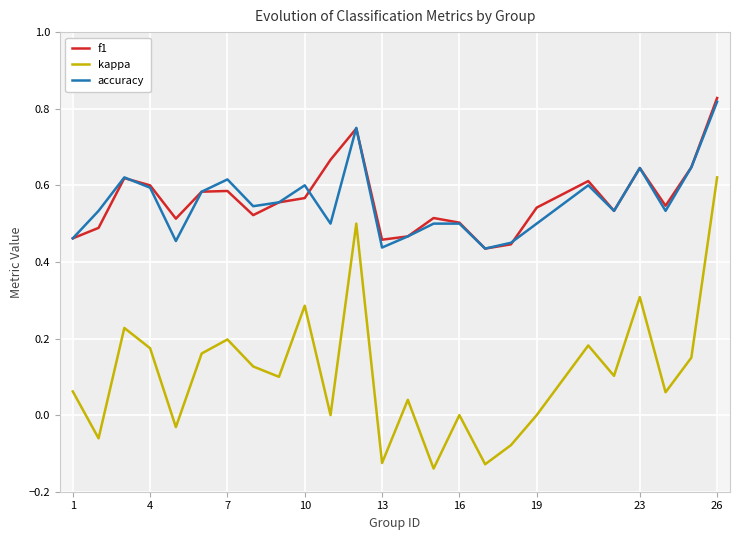

Is the value of accuracy at 1 greater than the value of kappa at 1?

Yes